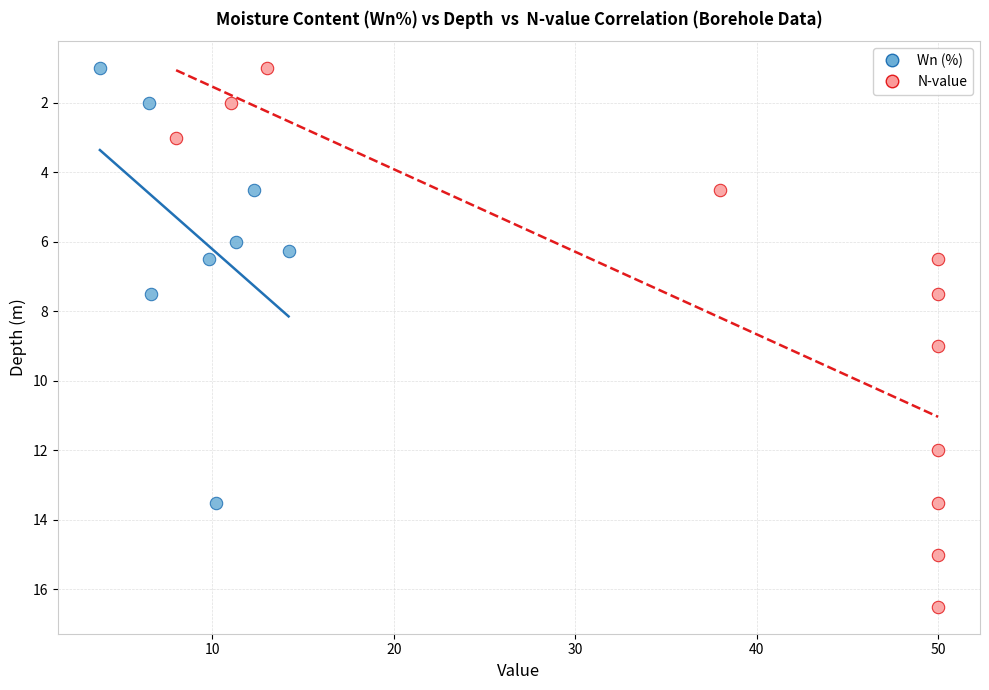

Which series contains the highest Y value?

N-value